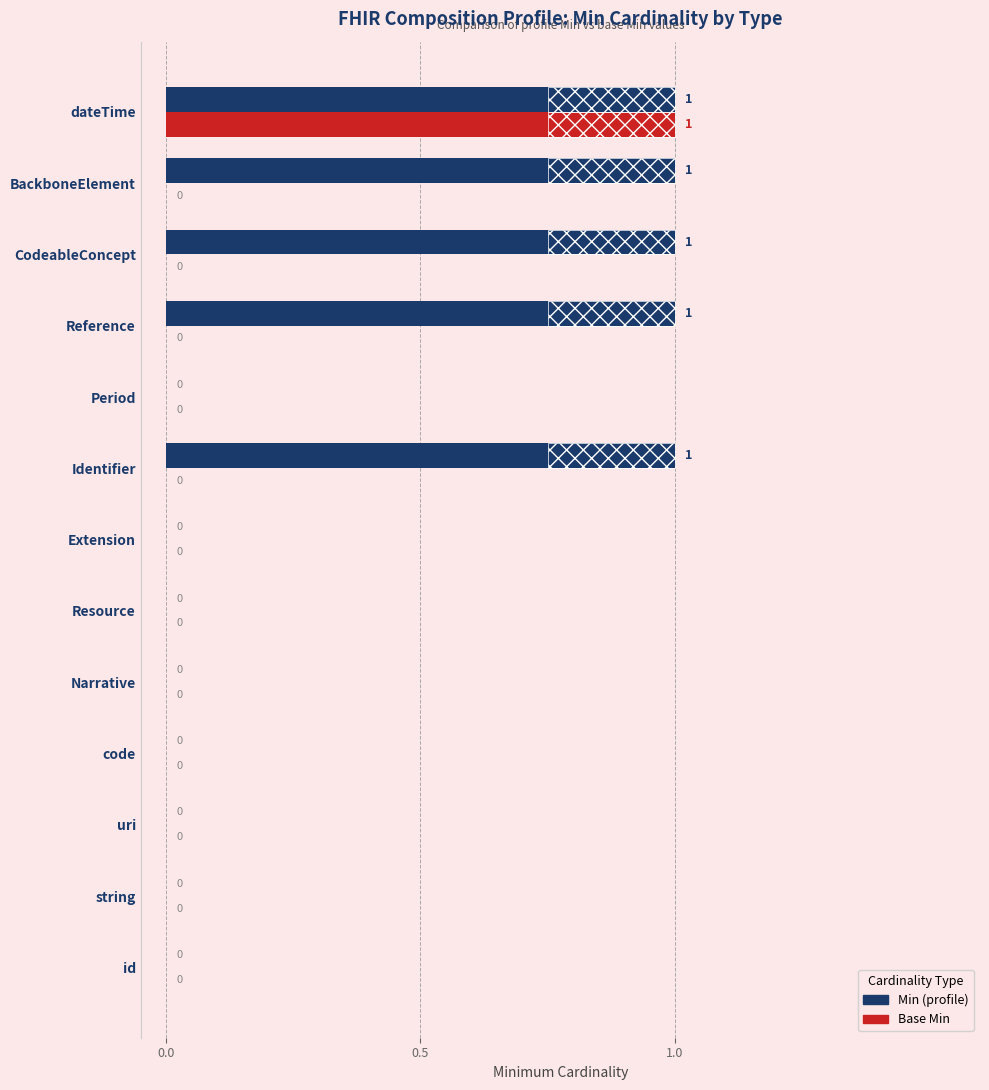

Which series changed the most between Period and BackboneElement?

Min